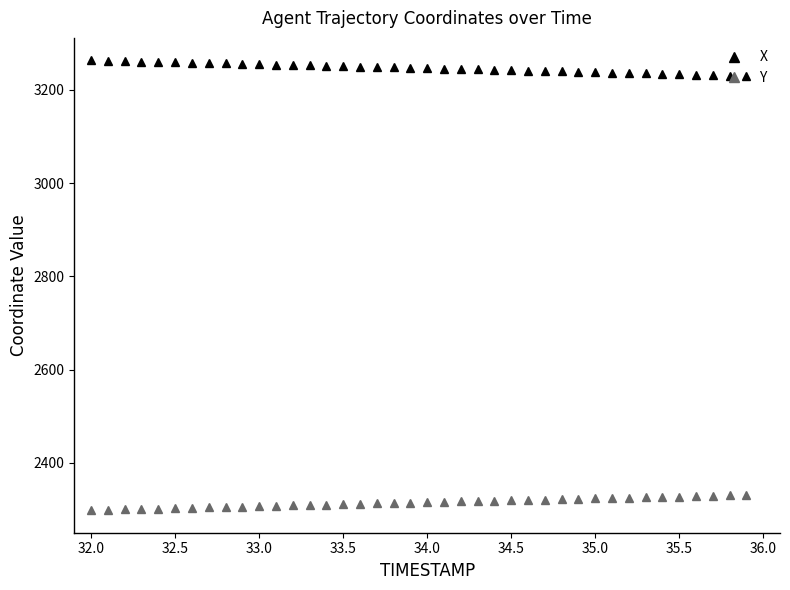

How many series are shown in this chart?

2